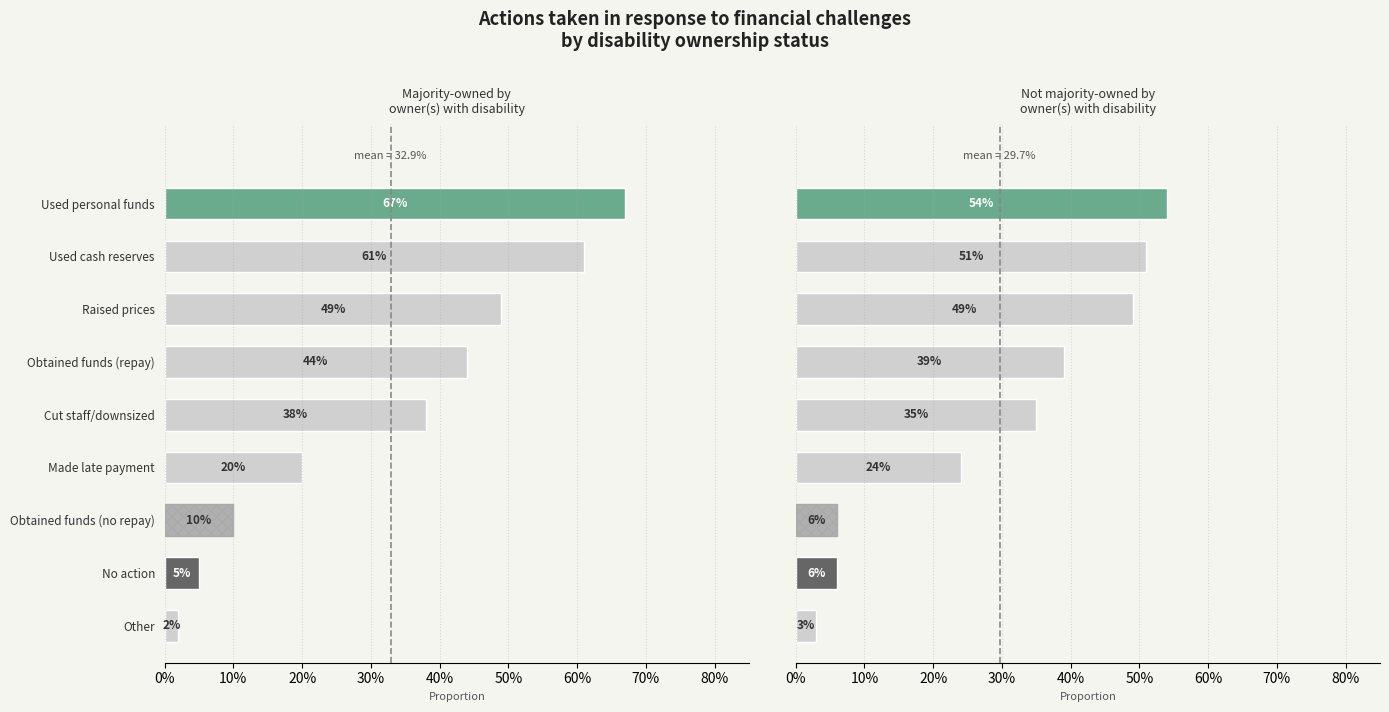

What is the average value of the Not majority-owned by
owner(s) with disability series?

0.3